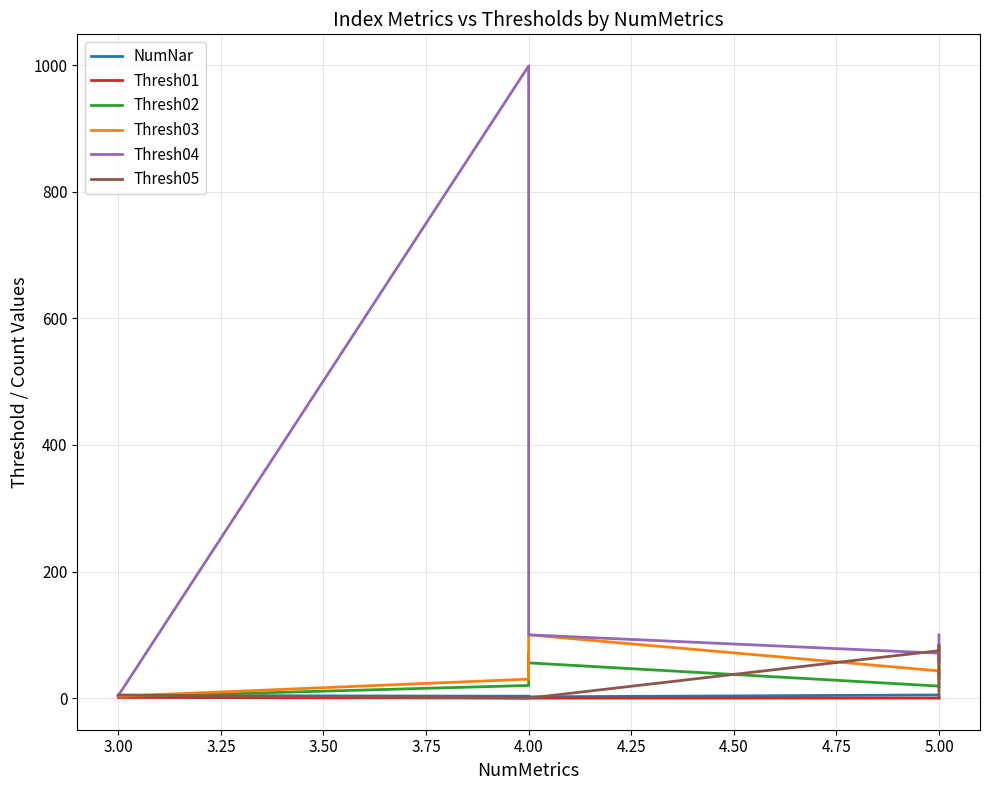

True or false: NumNar has a value of 3.3 at 5.00.

False